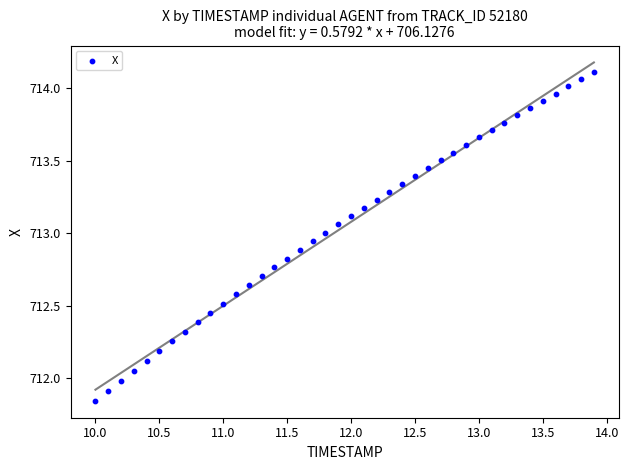

What is the range of X values (max minus min)?

3.9